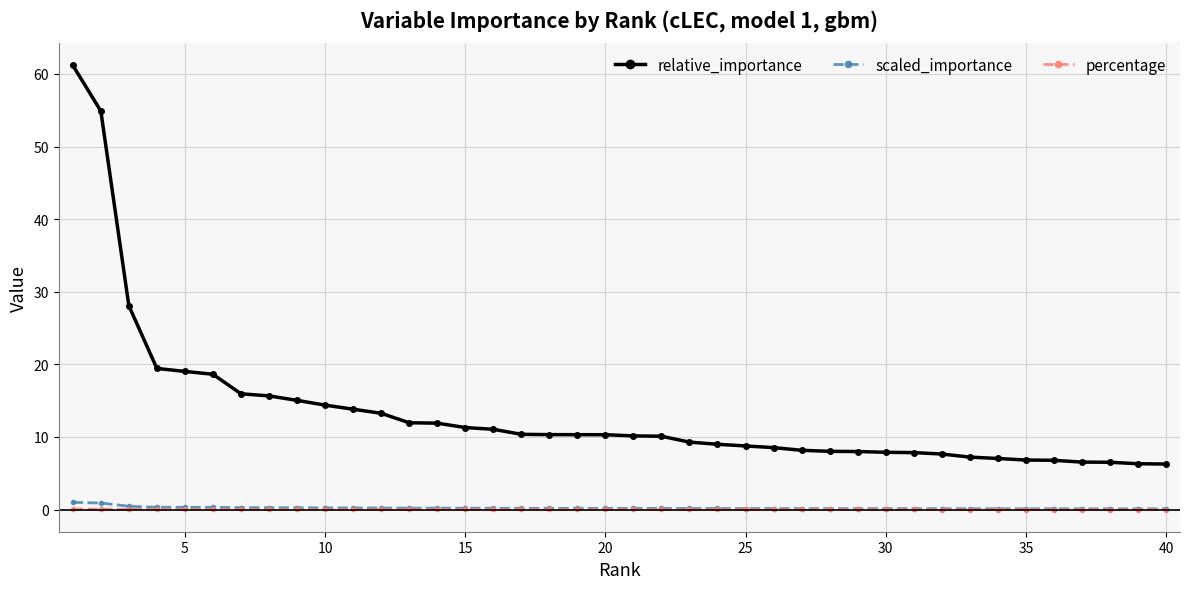

Which series has the widest spread of values?

relative_importance